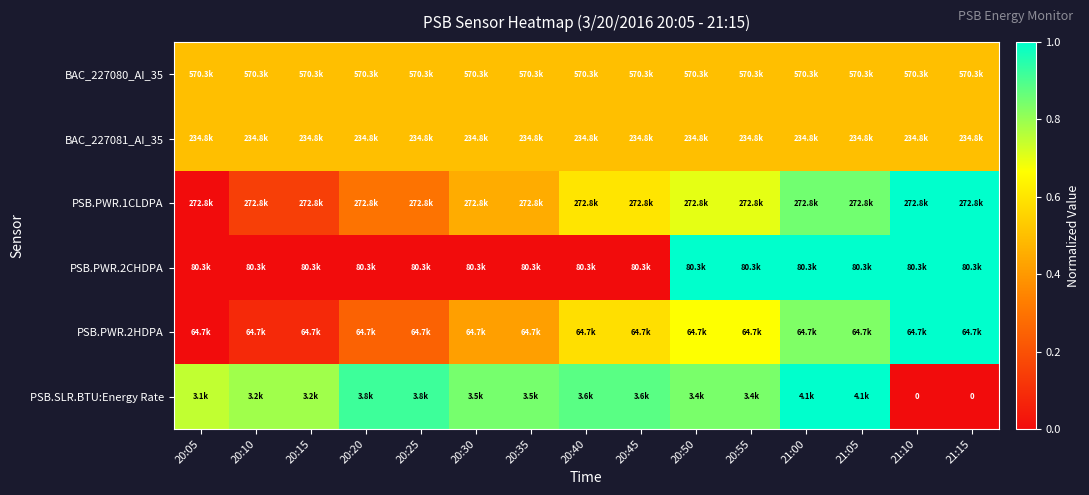

The value of BAC_227080_AI_35 at 20:05 is 0.7. True or false?

False